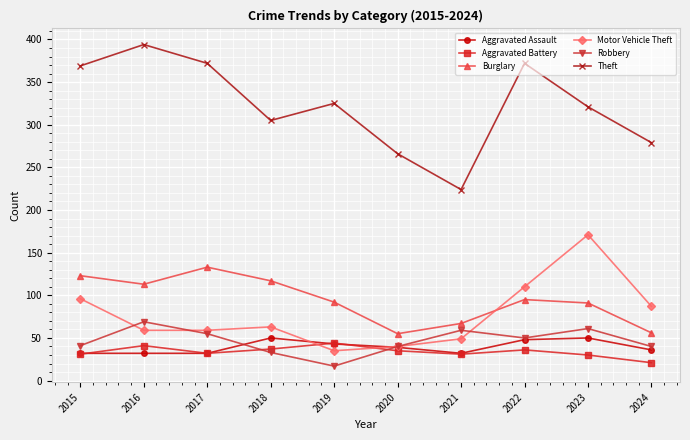

At which category does Theft reach its first local valley?

2018